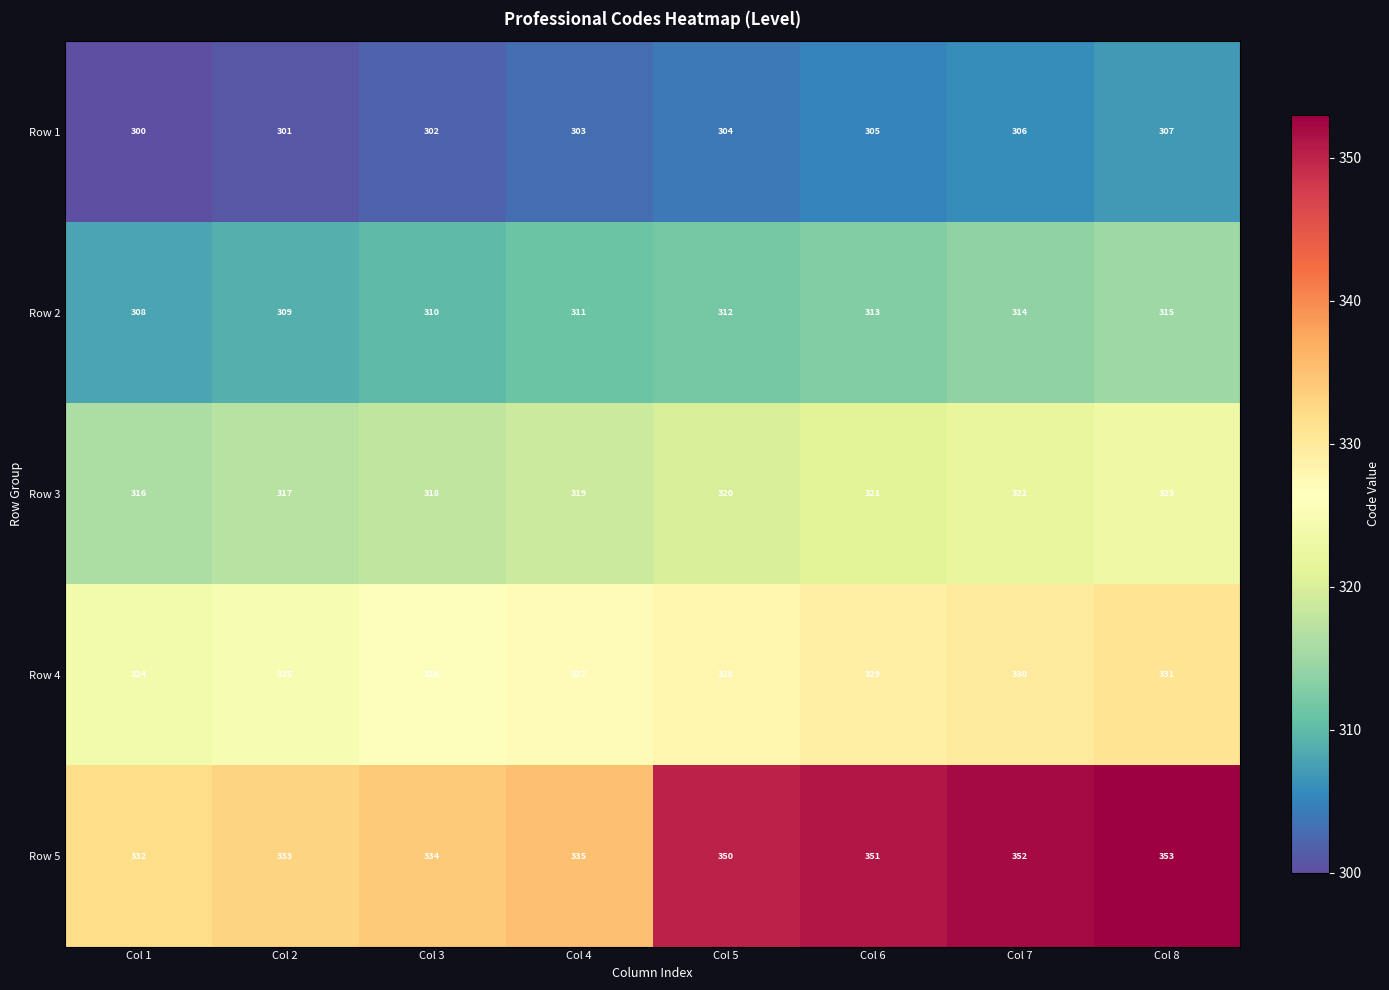

What is the average value of the Row 2 series?

312